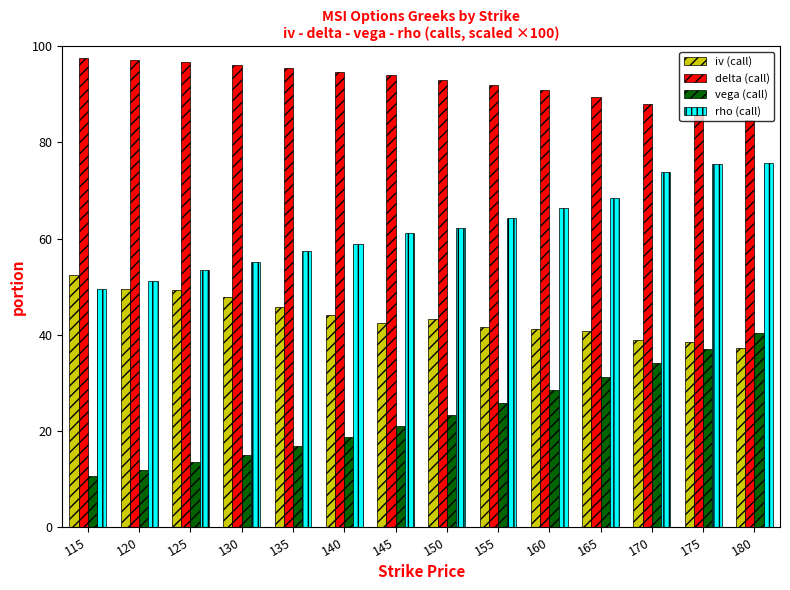

Rank the series by their average value, from highest to lowest.

delta (call), rho (call), iv (call), vega (call)